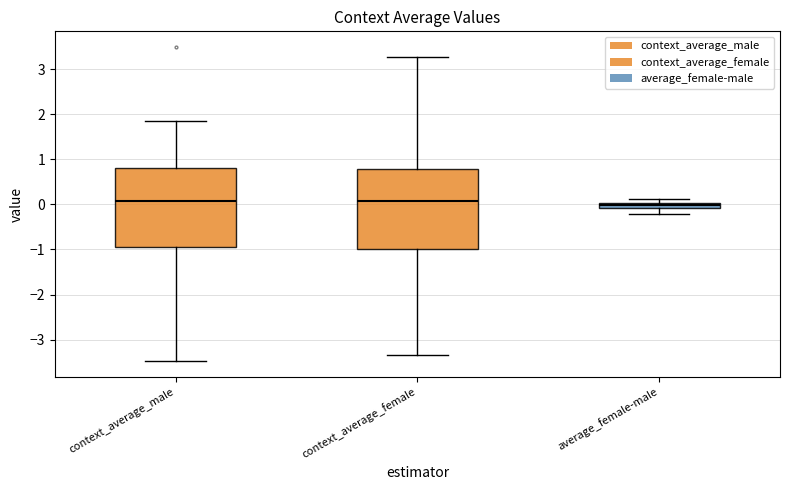

Where does the upper whisker of the box for context_average_male end on the y-axis? The values are not printed on the chart, so give them approximately, as read against the axis.

1.8